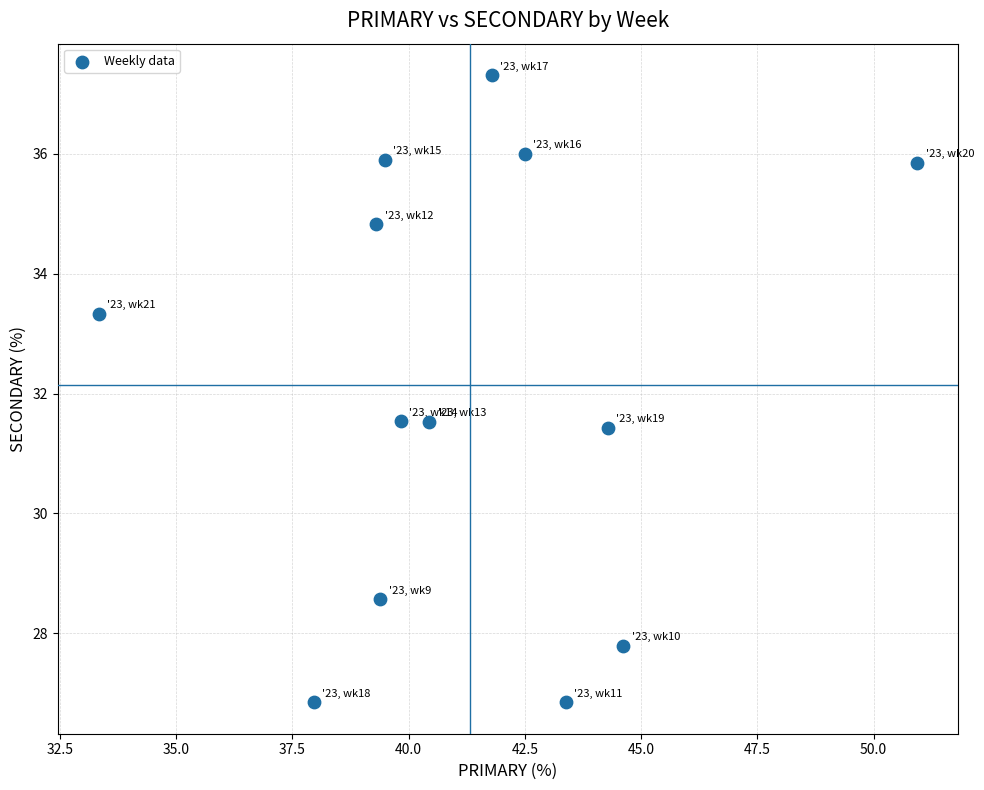

What is the range of Y values (max minus min)?

10.5